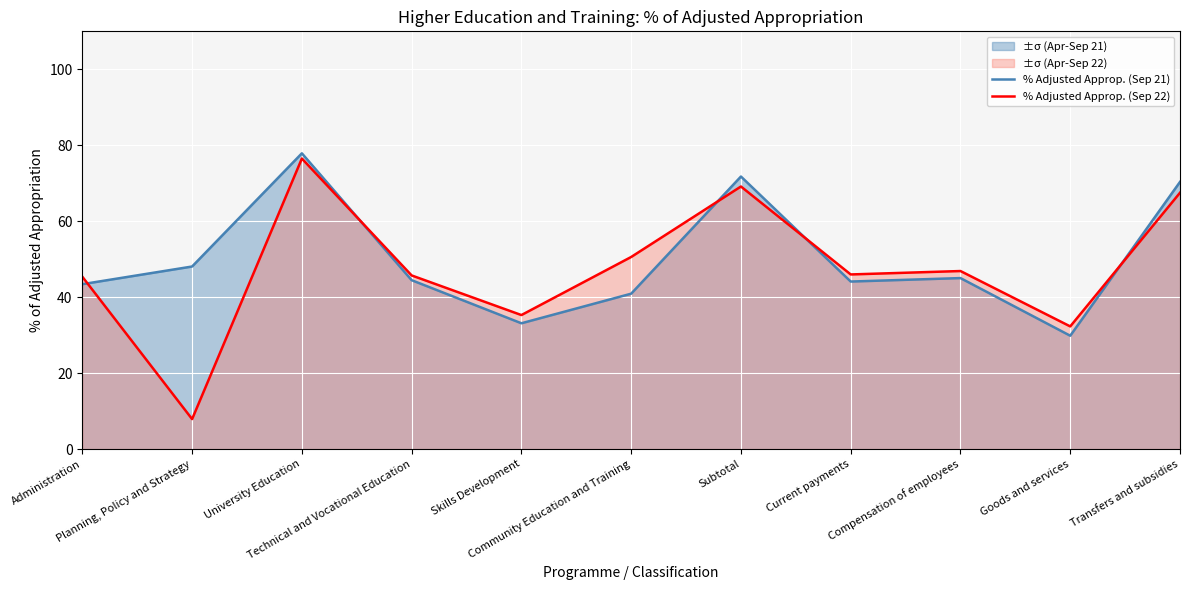

Which series changed the most between Community Education and Training and Transfers and subsidies?

% Adjusted Approp. (Sep 21)